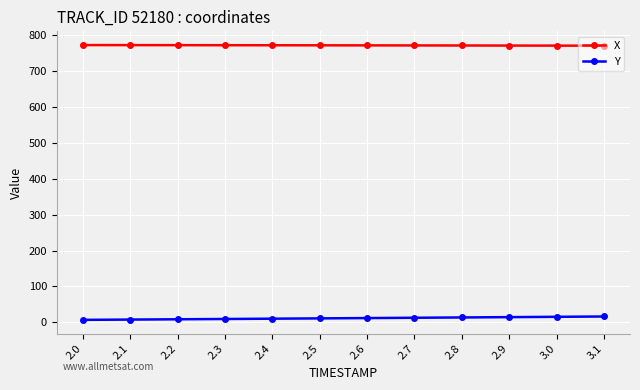

What is the greatest value displayed?

772.2